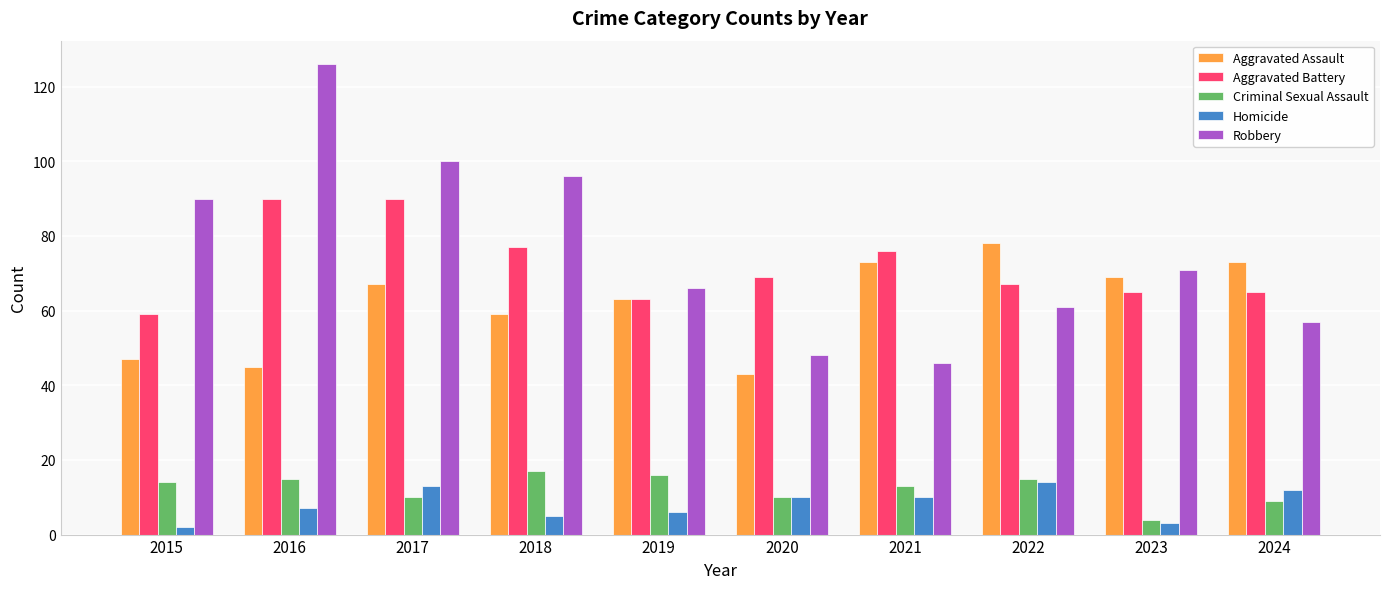

At how many categories does at least one series exceed 50?

10